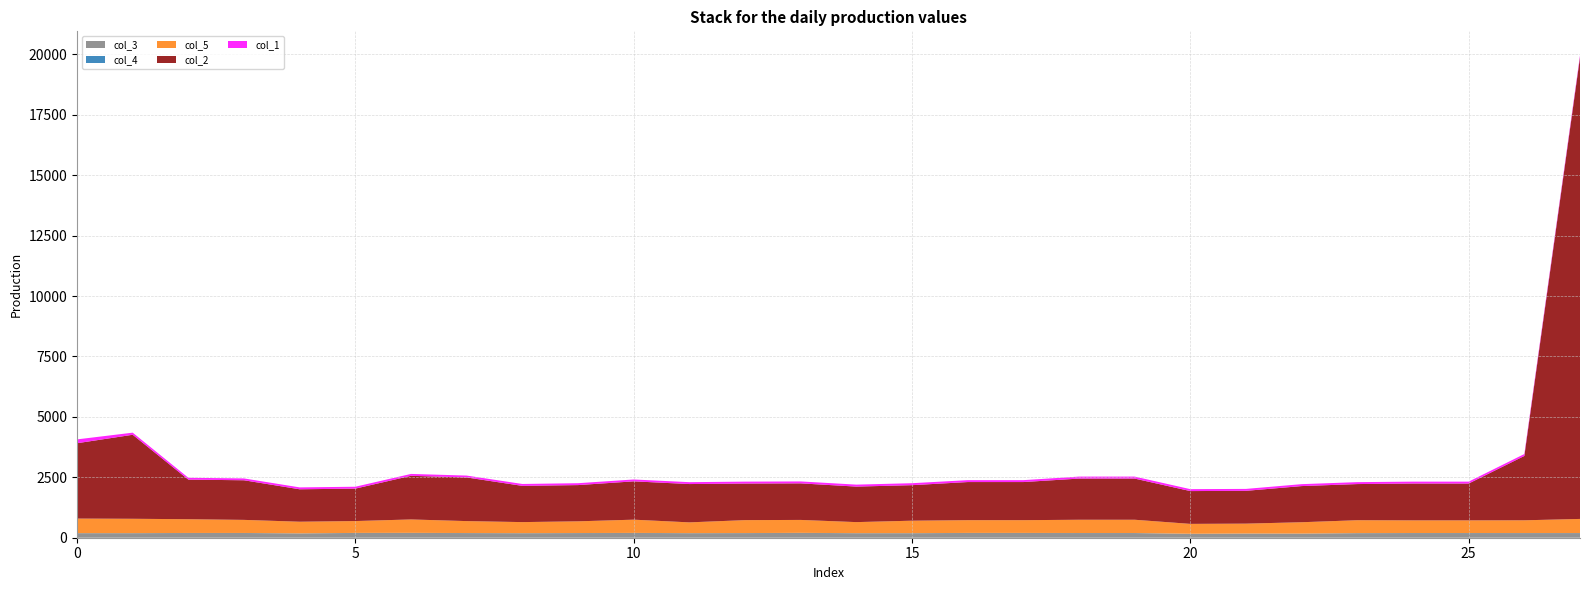

Reading right to left, what are all the values shown in this chart?

col_3: 191.3	191.2	192.2	192.2	188.3	169.2	171.3	161.2	192.3	192.2	195.7	195.7	186.3	186.2	198.3	190.2	187.2	196.3	191.3	186.2	191.2	198.3	196.3	178.2	194.2	194.2	187.2	187.2
col_4: 3.1	3.1	3.2	3.2	3.1	2.8	2.8	2.6	3.2	3.2	3.2	3.2	3.1	3.0	3.3	3.1	3.0	3.2	3.1	3.0	3.1	3.2	3.1	2.9	3.2	3.2	3.0	3.0
col_5: 583.2	526.7	522.9	522.9	533.0	469.1	409.0	409.0	548.3	548.3	527.3	527.3	515.3	456.7	534.8	534.8	445.3	547.6	484.3	457.2	493.7	554.7	490.4	481.3	540.7	568.5	593.6	602.0
col_2: 19098.0	2662.7	1523.8	1523.8	1495.8	1495.8	1357.3	1357.3	1703.3	1703.3	1577.3	1577.3	1469.8	1469.8	1512.8	1512.8	1585.3	1585.3	1499.3	1499.3	1805.8	1805.8	1341.8	1341.8	1638.8	1638.8	3476.0	3117.7
col_1: 79.8	79.8	78.8	78.8	79.8	79.8	79.8	79.8	82.3	82.3	78.8	78.8	81.3	81.3	80.3	80.3	77.8	77.8	78.3	78.3	77.8	77.8	78.3	78.3	76.3	76.3	87.5	159.0